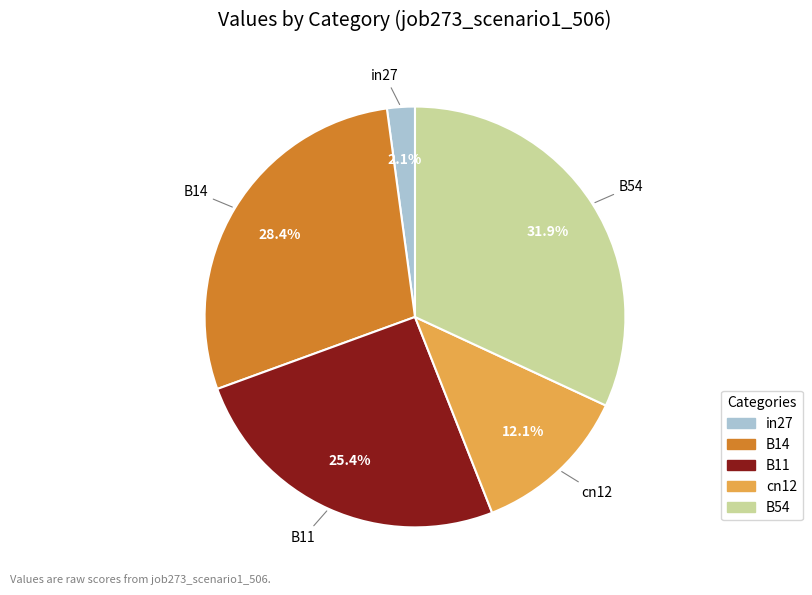

To the nearest percent, what is the difference between the largest and smallest slice percentages?

30%